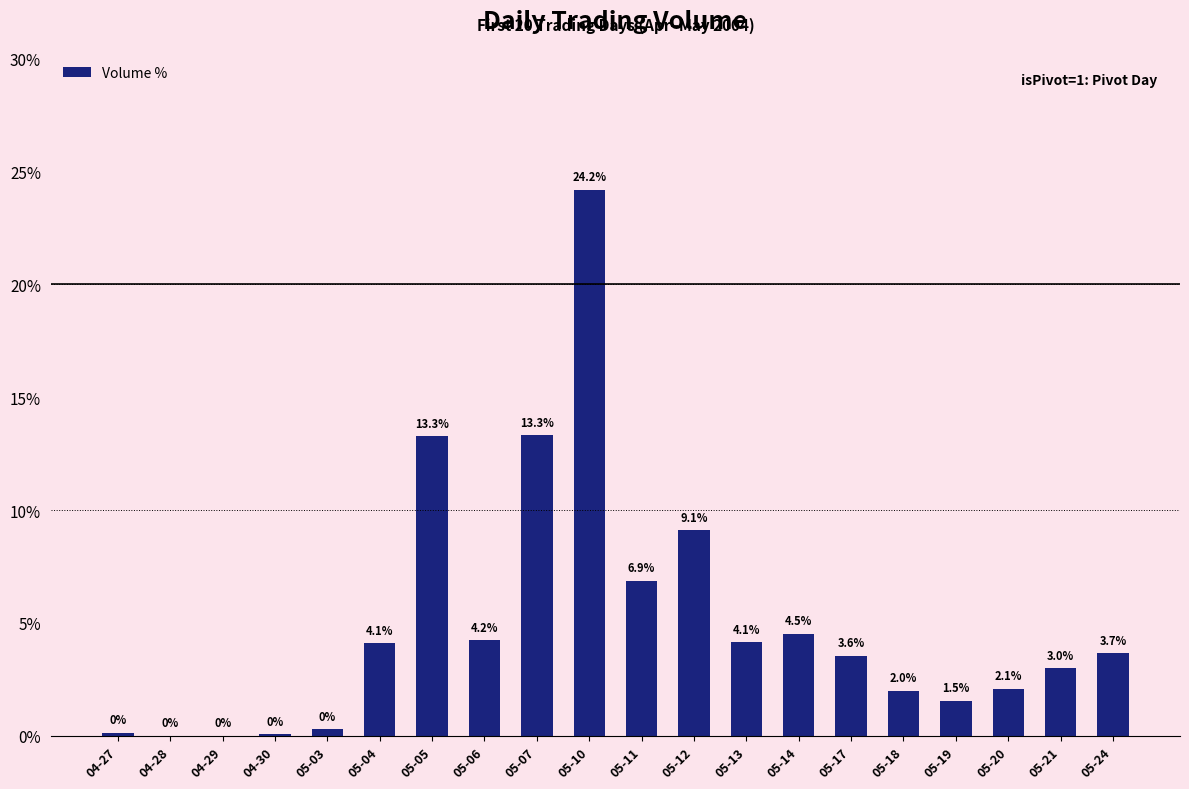

Is it true that the value at 05-07 is 13.3?

True